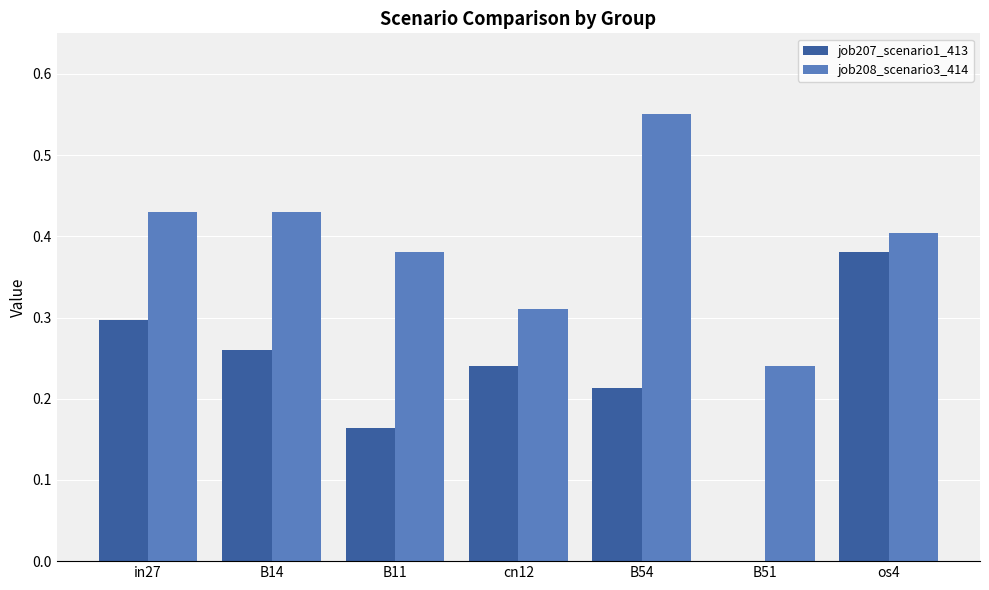

Are the bars horizontal?

No